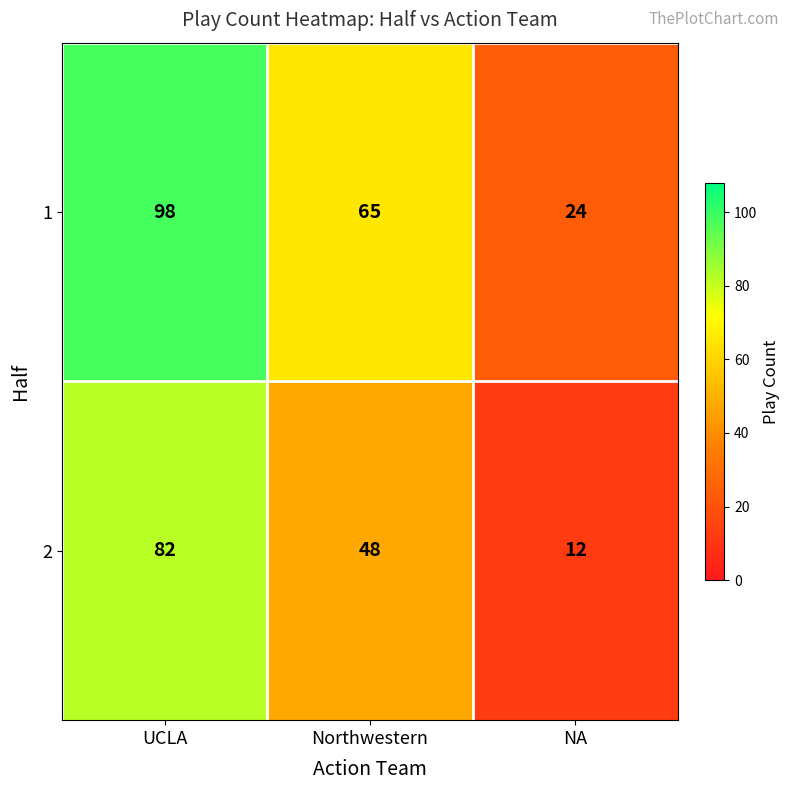

At how many categories does at least one series exceed 46?

2